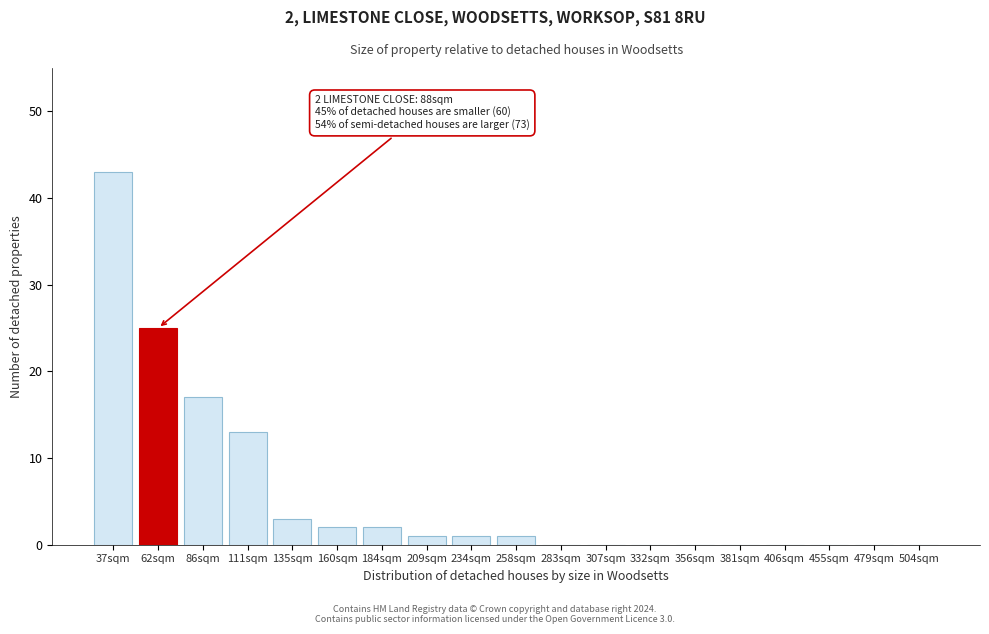

Reading left to right, extract all data points from this chart.

37sqm=43	62sqm=25	86sqm=17	111sqm=13	135sqm=3	160sqm=2	184sqm=2	209sqm=1	234sqm=1	258sqm=1	283sqm=0	307sqm=0	332sqm=0	356sqm=0	381sqm=0	406sqm=0	455sqm=0	479sqm=0	504sqm=0